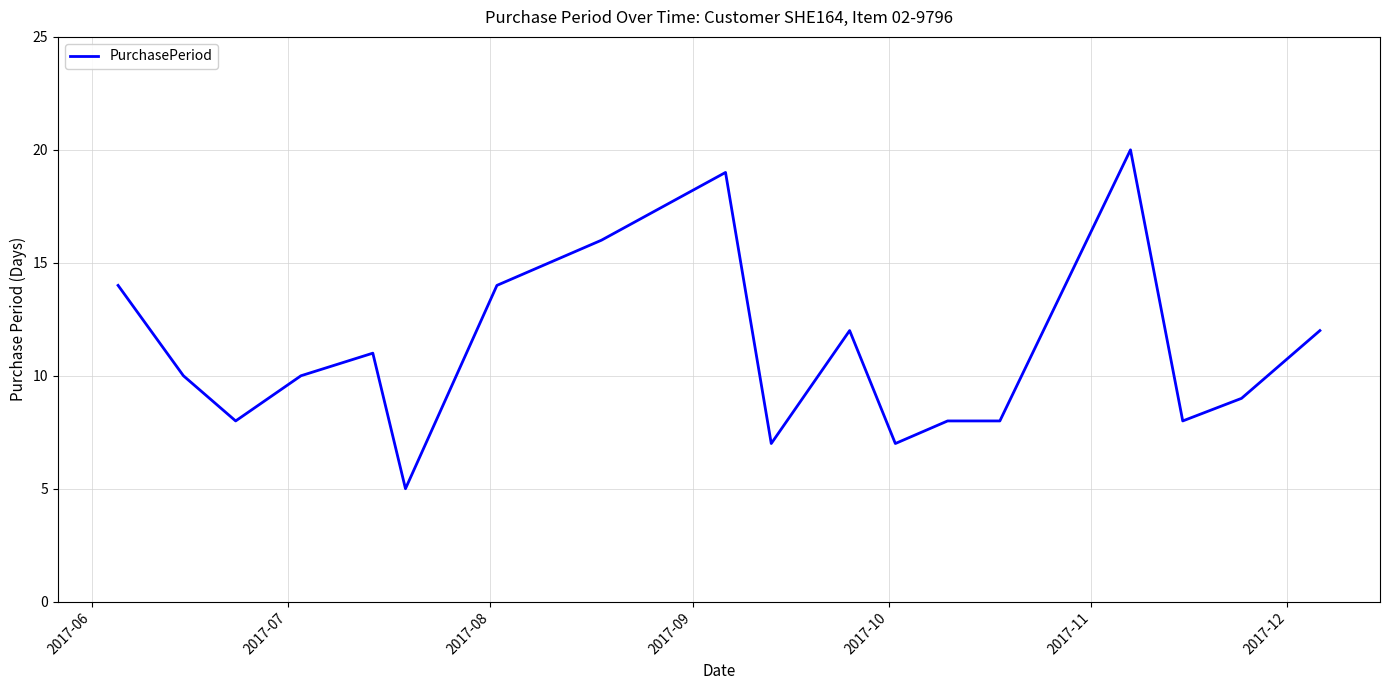

What is the difference between the maximum and minimum values?

15